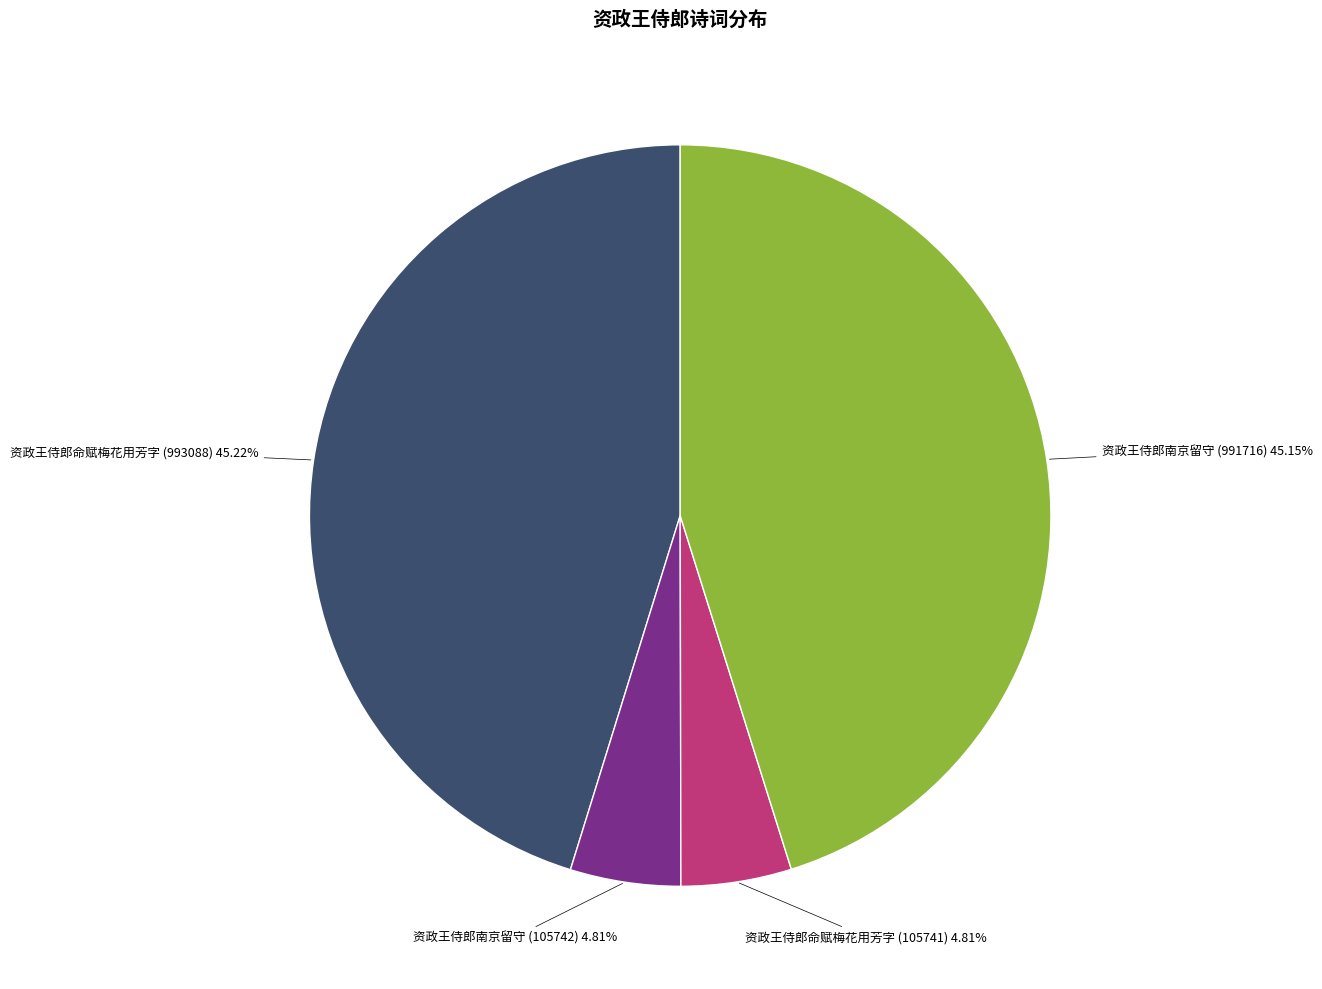

How many segments does this pie chart have?

4